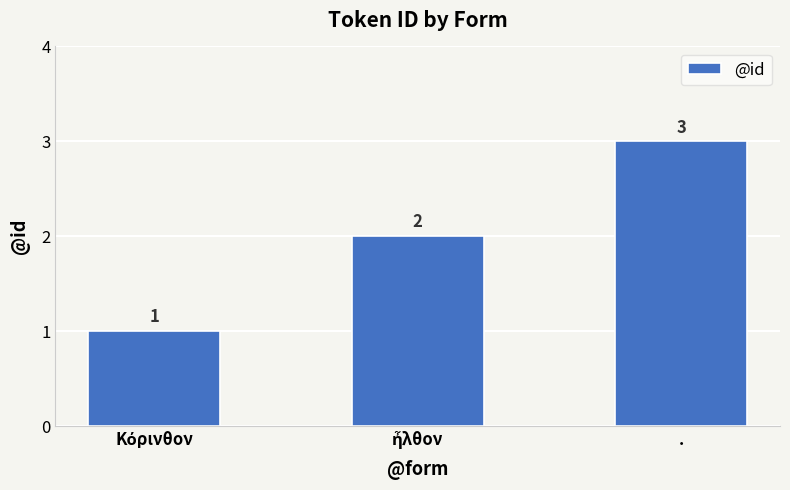

Count the values in the range 1 to 3.

3